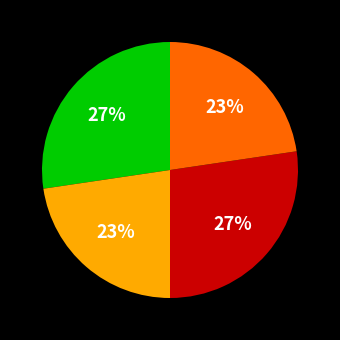

To the nearest percent, what is the average slice percentage?

25%